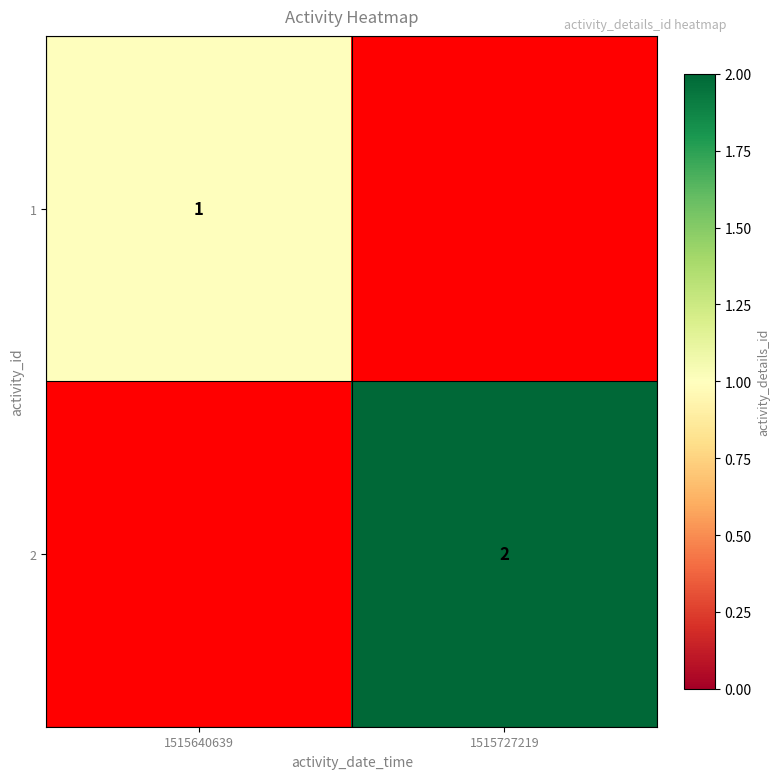

Between 1515727219 and 1515640639, which is larger?

1515640639